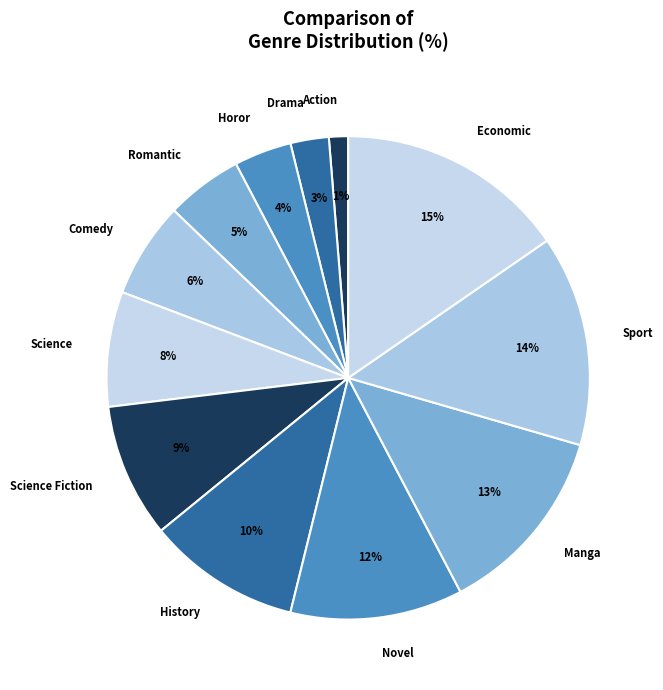

Rank the categories by value from highest to lowest.

Economic, Sport, Manga, Novel, History, Science Fiction, Science, Comedy, Romantic, Horor, Drama, Action